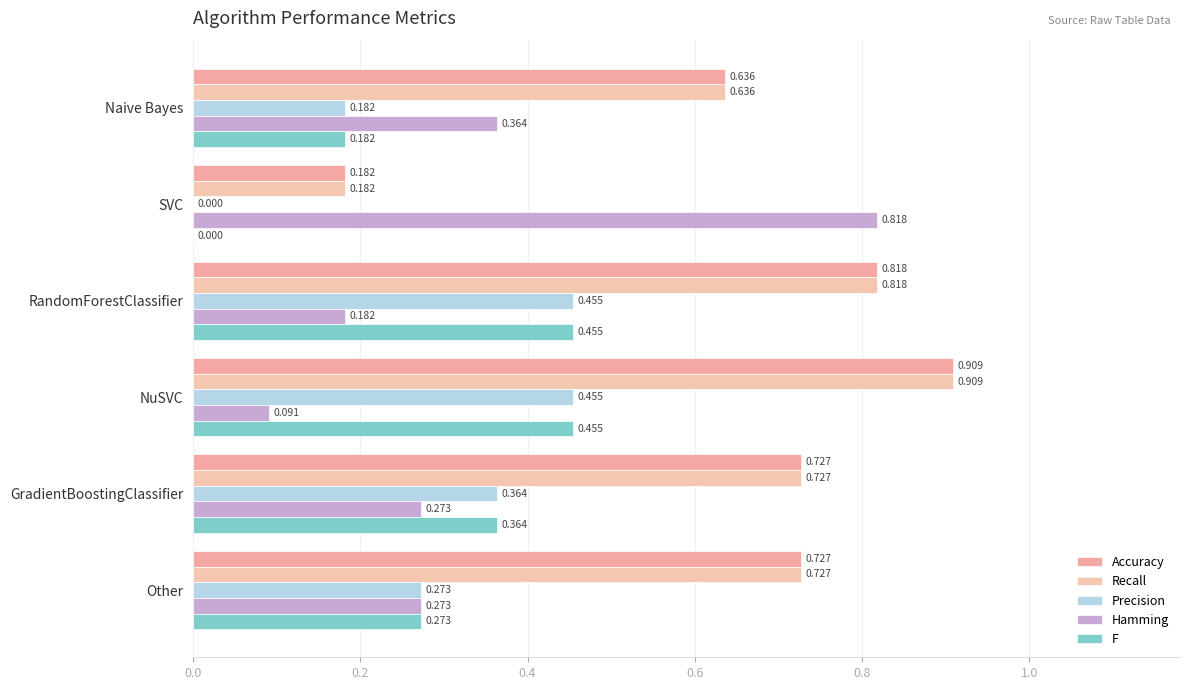

What is the maximum value shown in the chart?

0.9